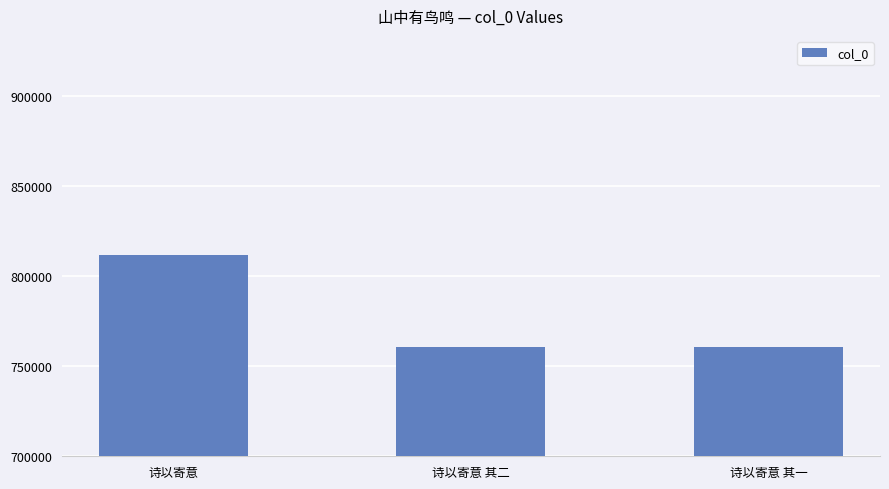

What is the label of the 3rd bar from the left?

诗以寄意 其一